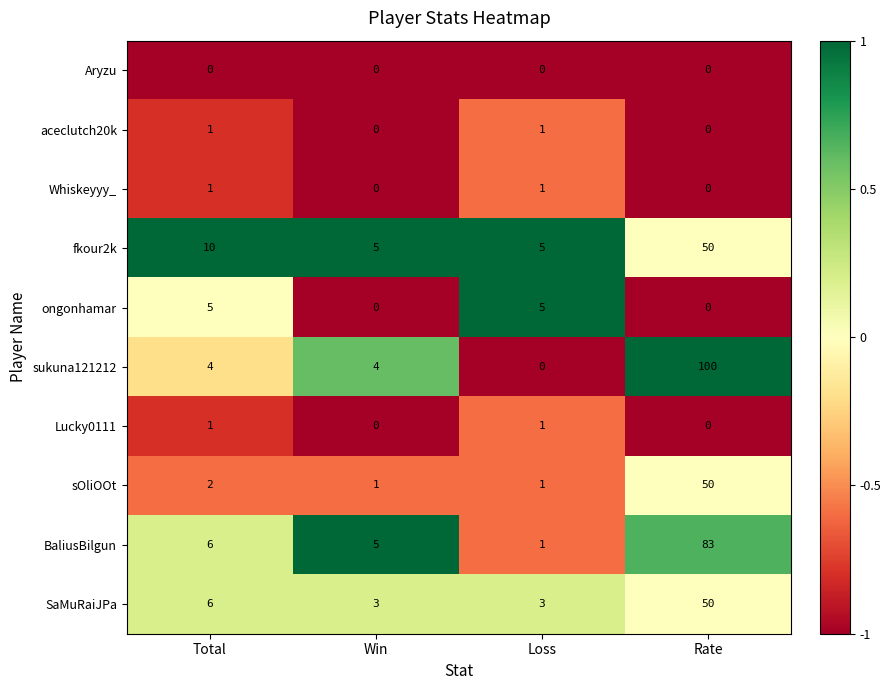

Between Win and Loss, which series saw the biggest shift?

ongonhamar